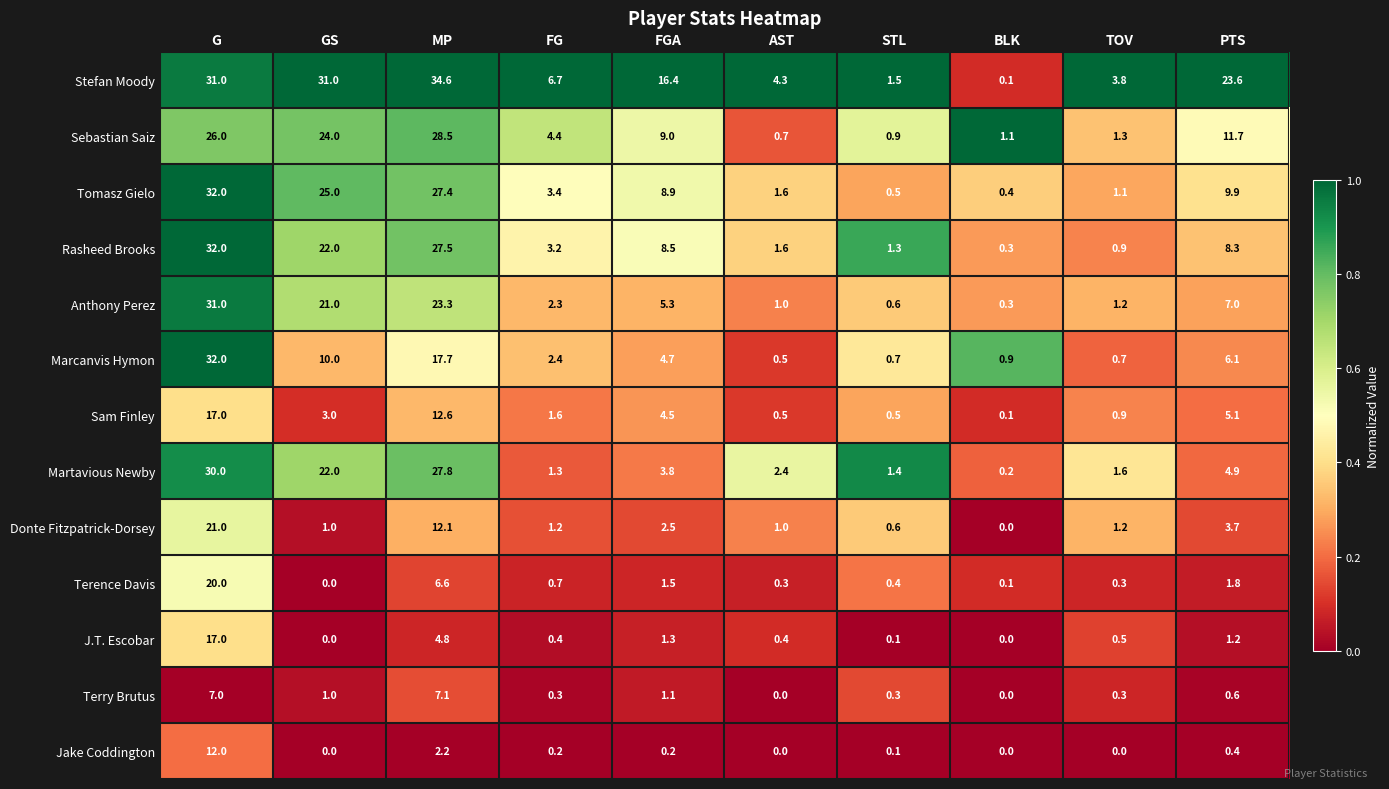

What is the greatest value displayed?

34.6